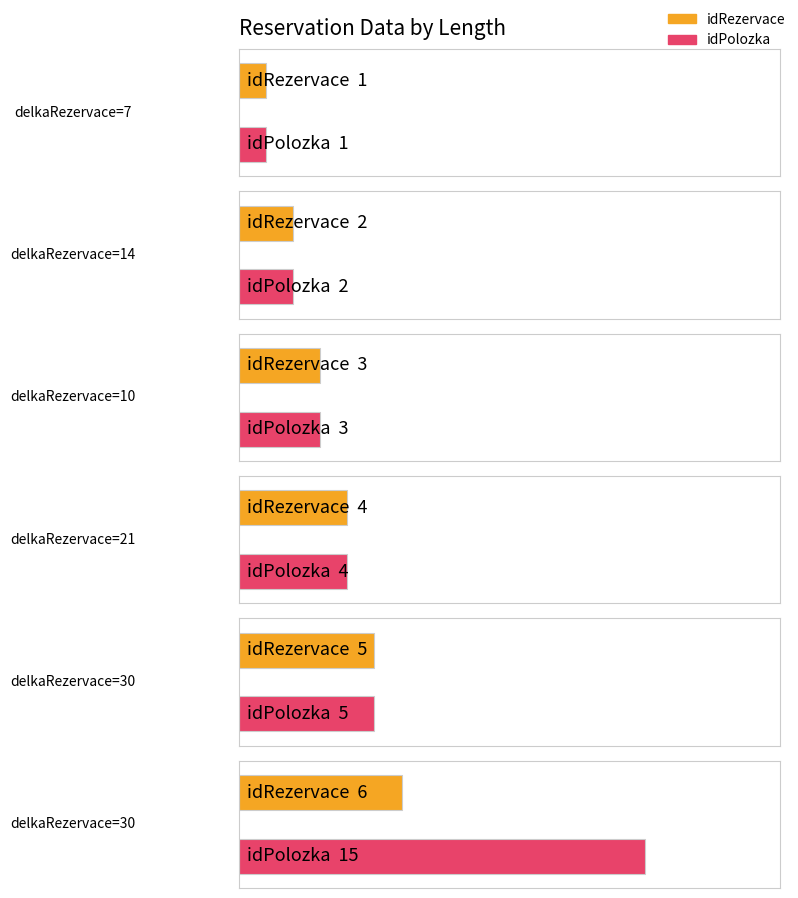

At how many categories does at least one series exceed 12?

1